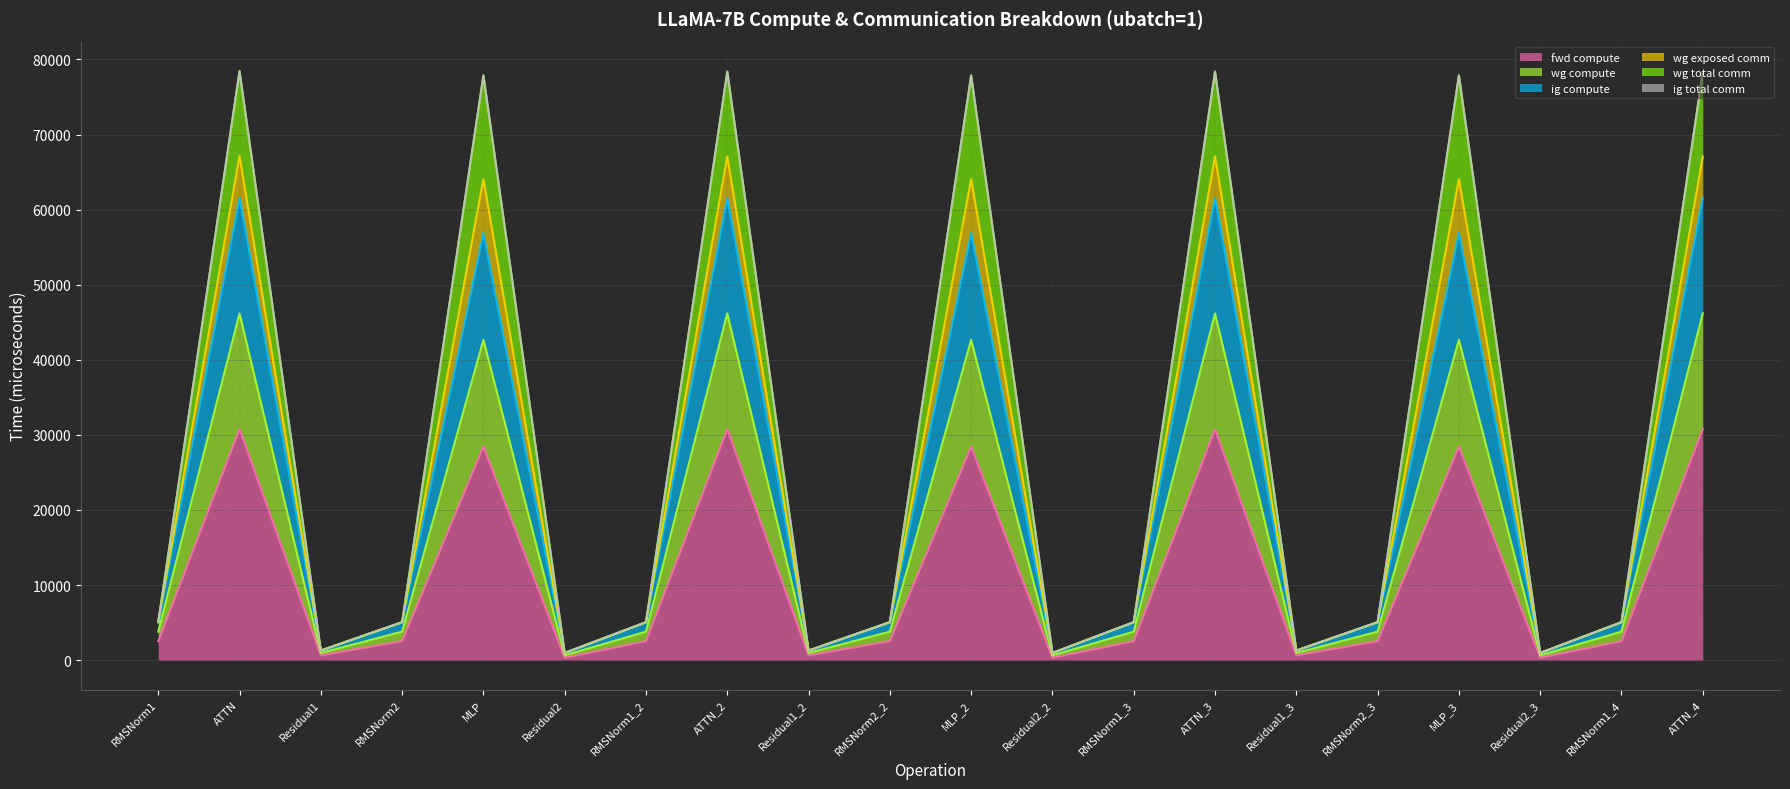

True or false: wg compute and wg total comm intersect in this chart.

False